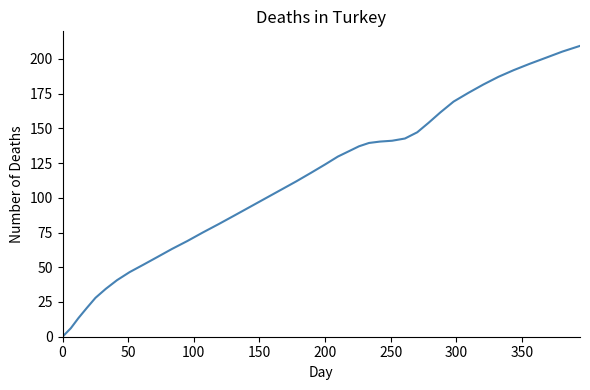

What is the difference between the maximum and minimum values?

209.4